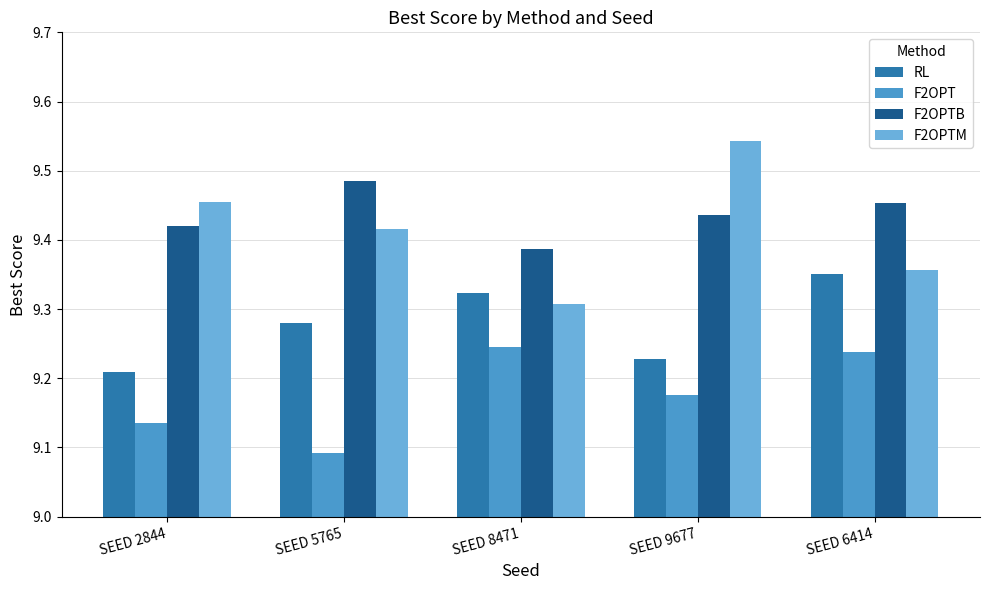

What is the label of the 1st bar from the left?

SEED 2844